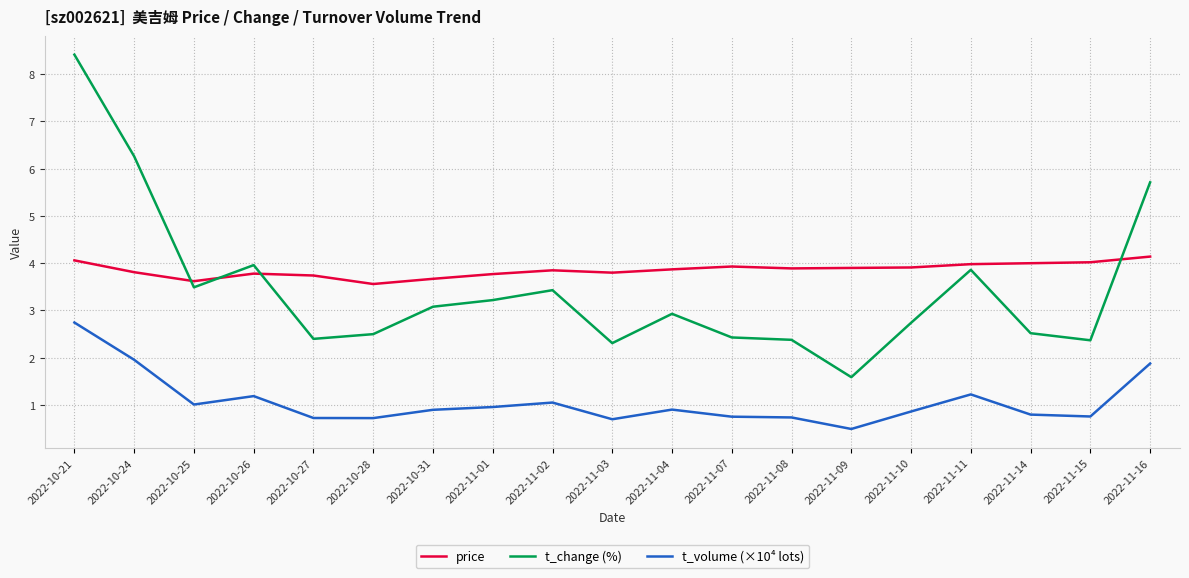

At which category is the sum across all series the highest?

2022-10-21